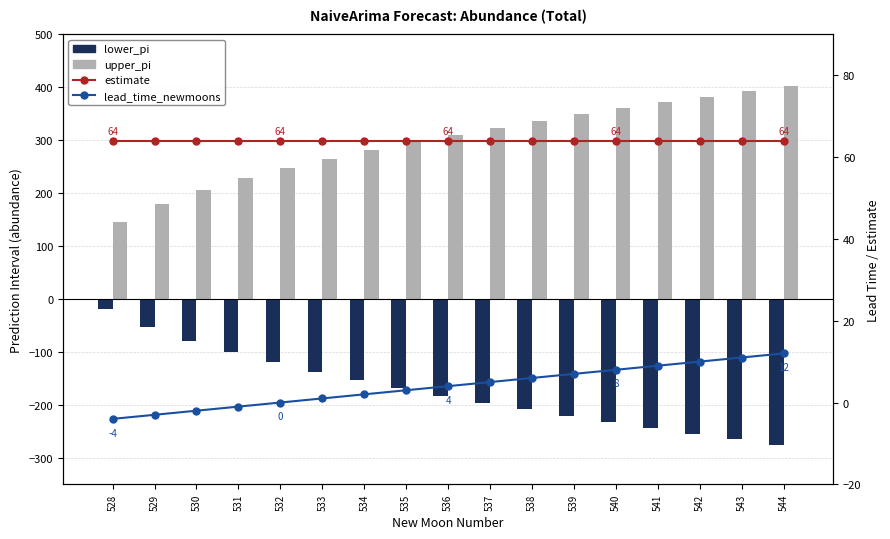

Between 532 and 543, which is larger?

532